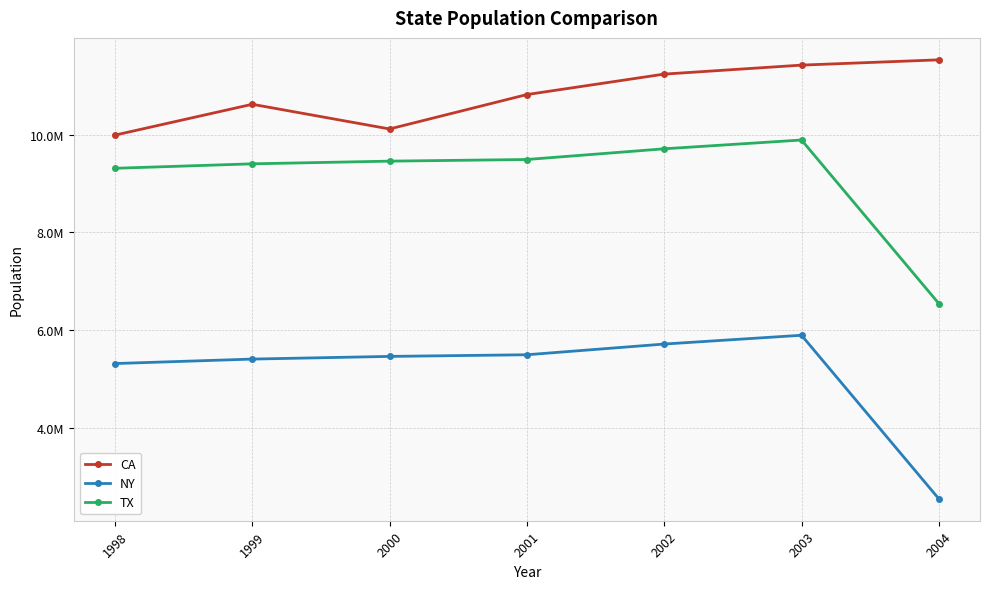

Does the chart have visible grid lines?

Yes